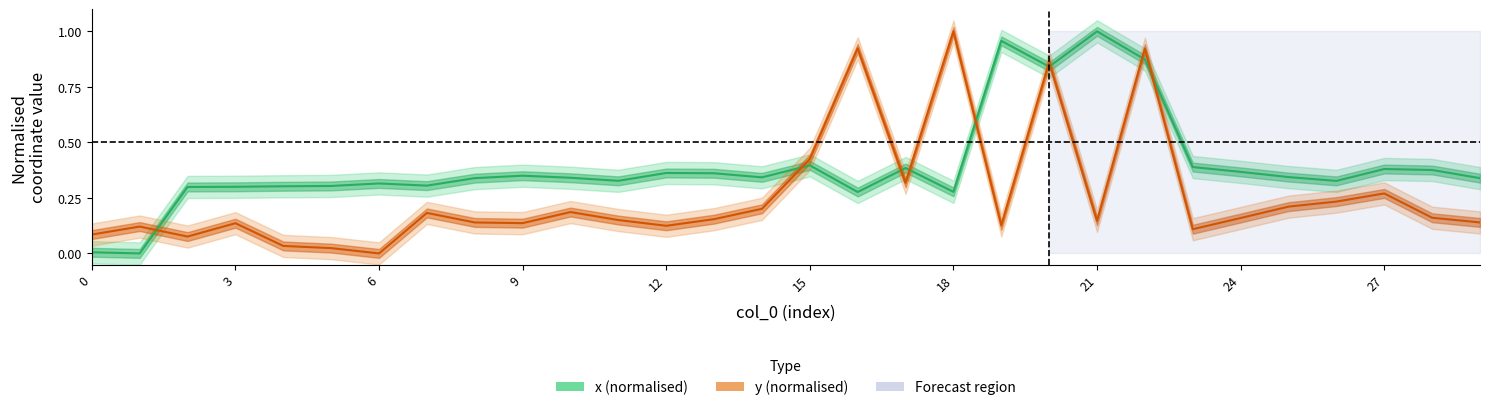

What is the difference between the maximum and minimum values in the y (normalised) series?

1.0